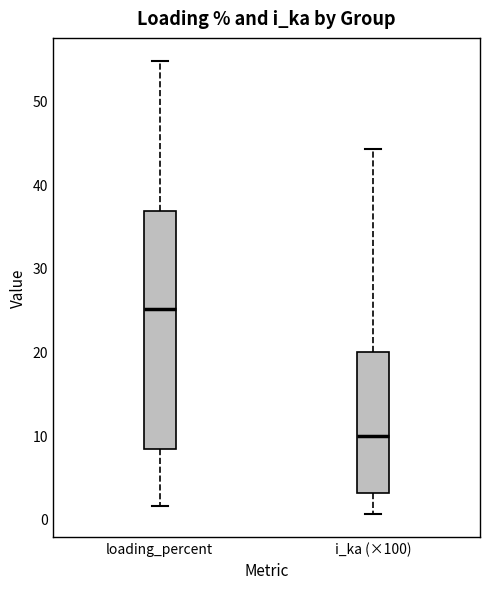

Which box is the tallest, from its lower edge to its upper edge?

loading_percent